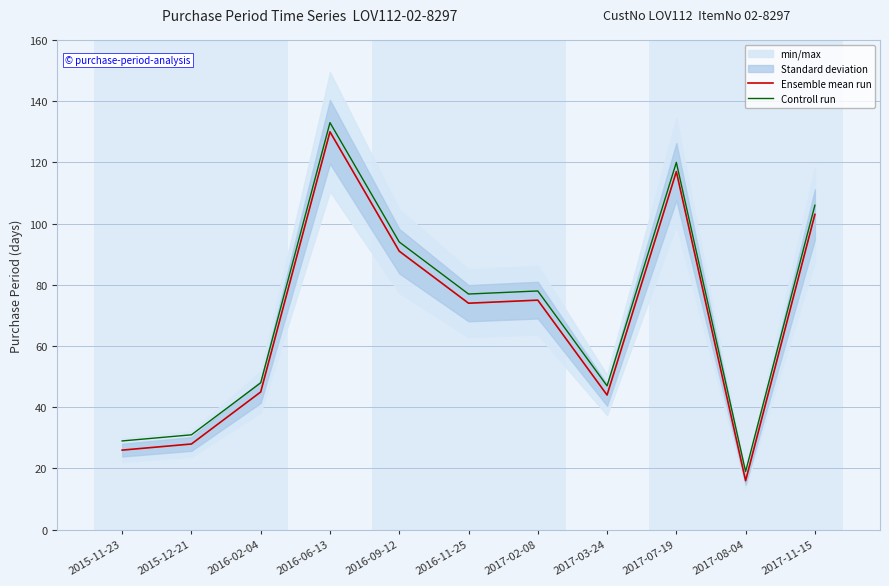

What is the label of the 8th point from the left?

2017-03-24